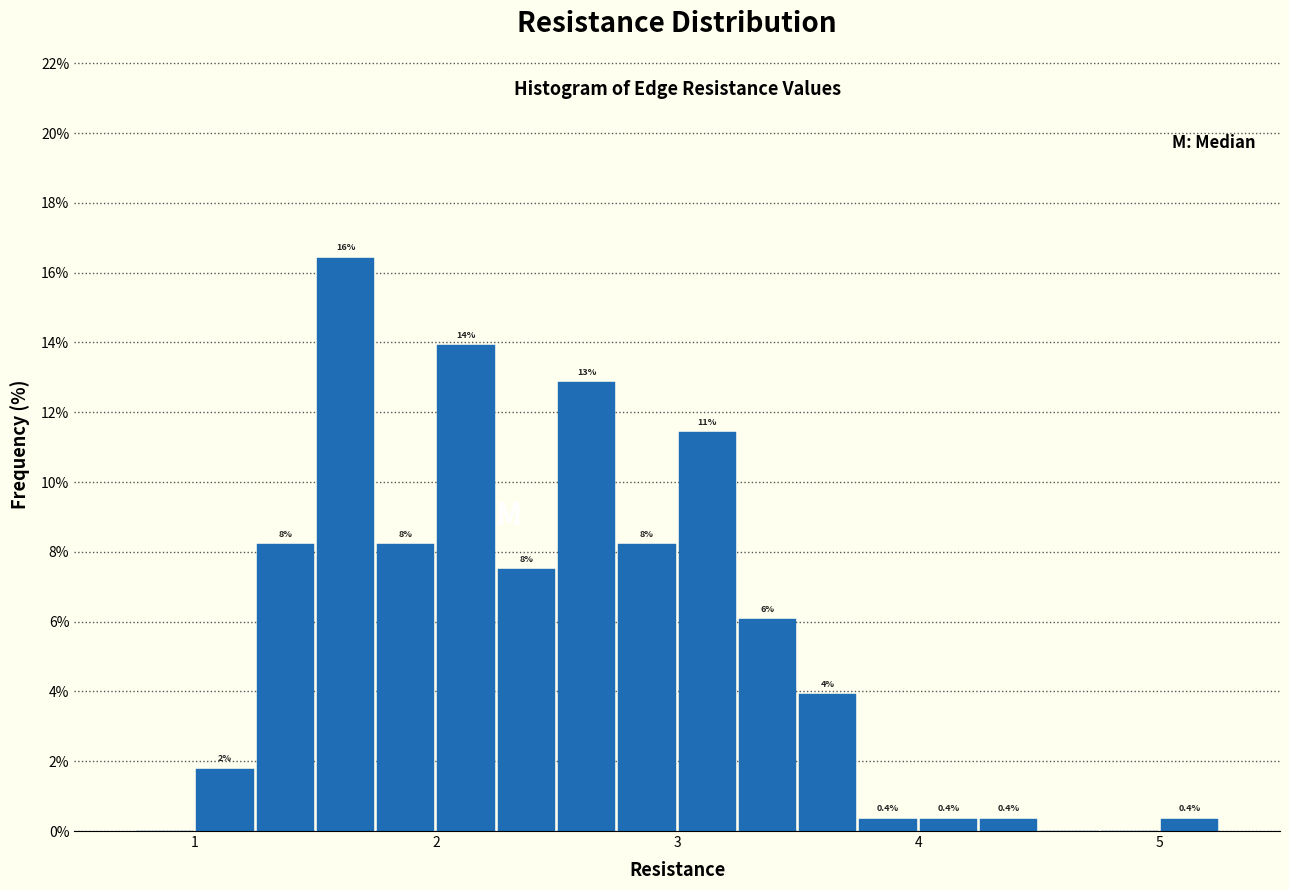

Read against the x-axis, roughly where is the centre of the tallest bar?

1.6